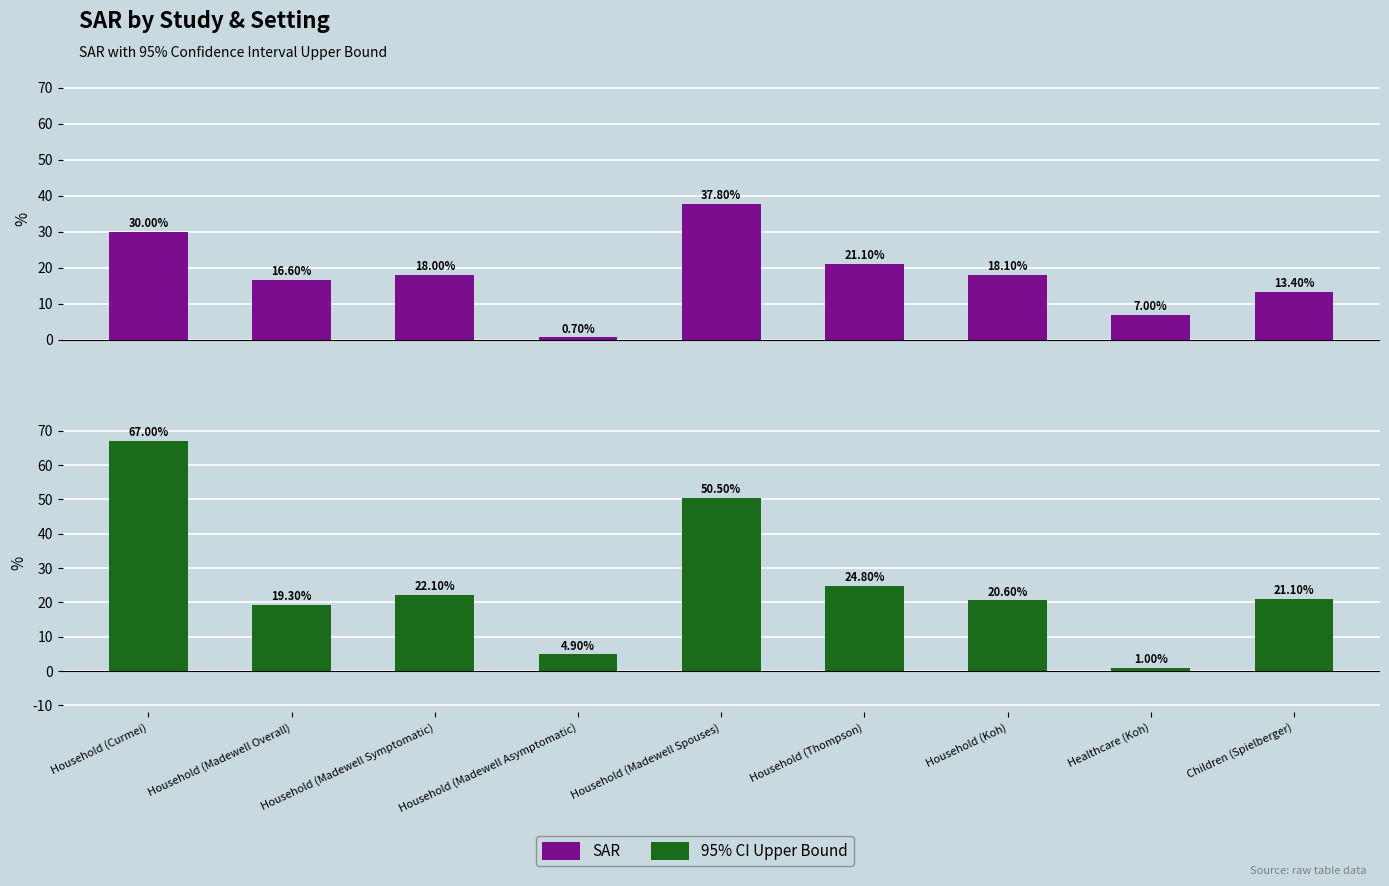

At how many categories does at least one series exceed 0?

9